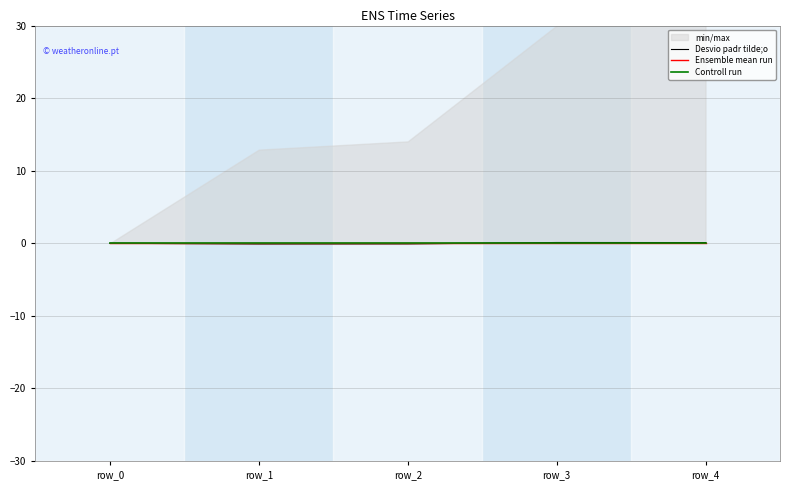

Between which two adjacent categories do Controll run and Desvio padr tilde;o first intersect?

row_2 and row_3